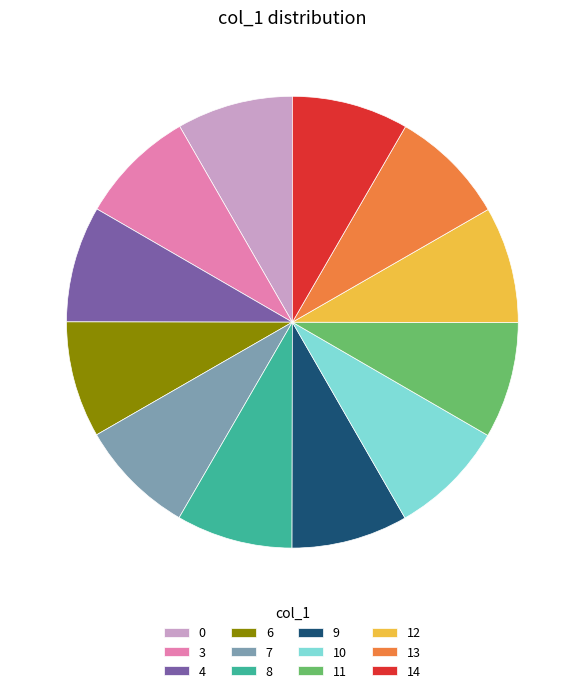

What is the ratio of the value at 0 to the value at 13?

1.0